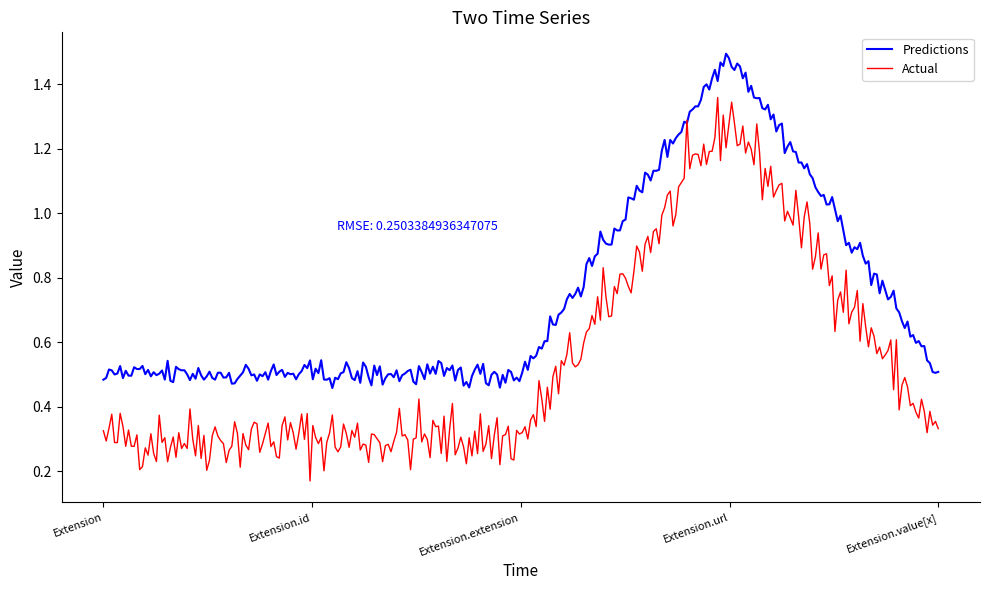

List the series in order of their peak value, highest first.

Predictions, Actual